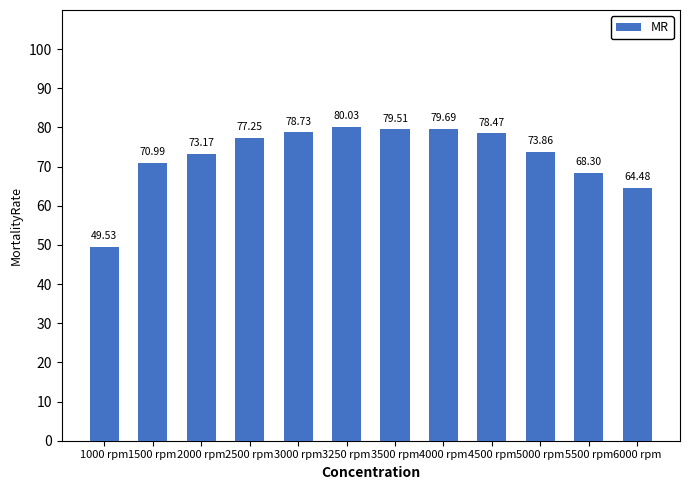

What is the sum of the values at 1000 rpm and 5000 rpm?

123.4